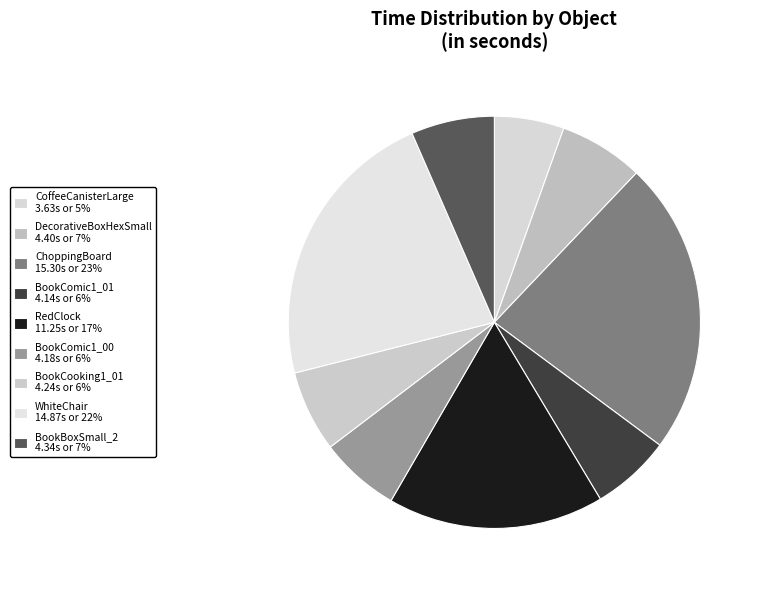

Rank the categories by value from highest to lowest.

ChoppingBoard, WhiteChair, RedClock, DecorativeBoxHexSmall, BookBoxSmall_2, BookCooking1_01, BookComic1_00, BookComic1_01, CoffeeCanisterLarge